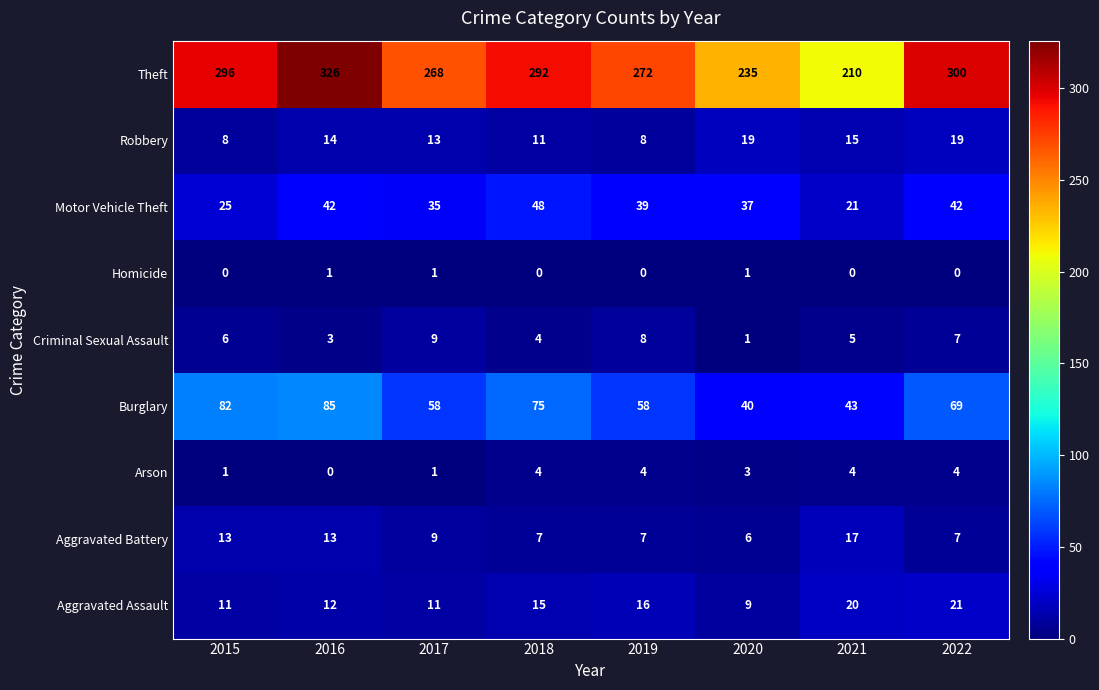

What is the difference between the maximum and minimum values in the Arson series?

4